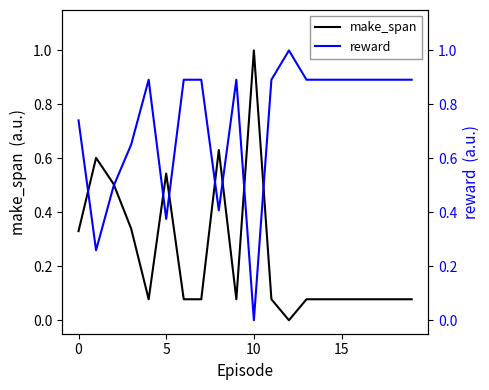

What is the maximum value shown in the chart?

1.0